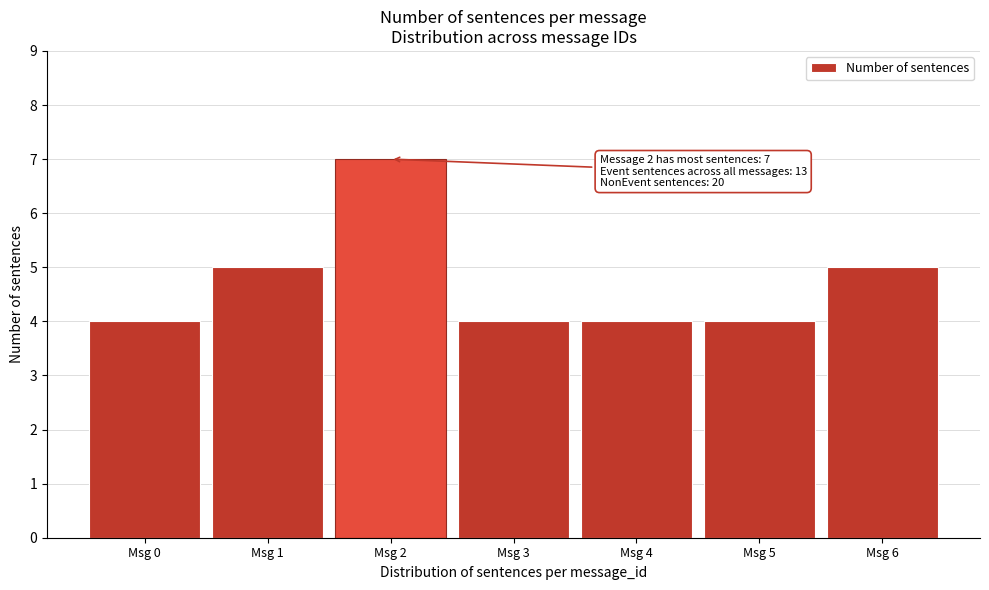

Reading right to left, transcribe all the data shown in this chart.

5	4	4	4	7	5	4